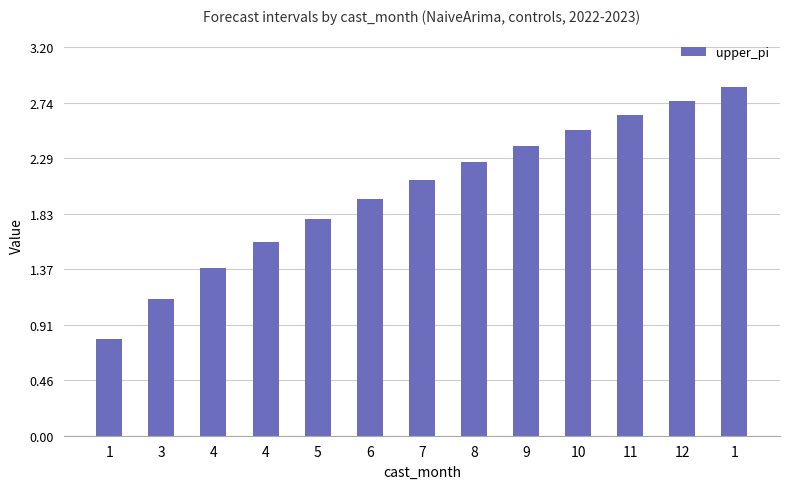

How many series are shown in this chart?

1